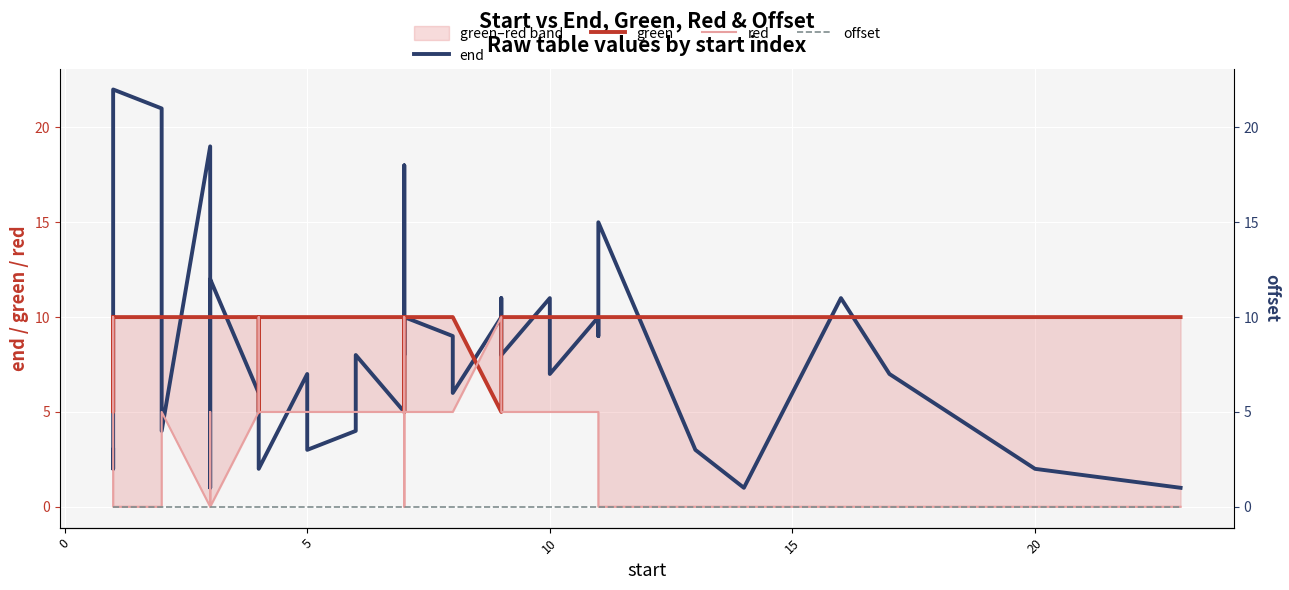

What is the value of the end point at the 4th from the left?

21